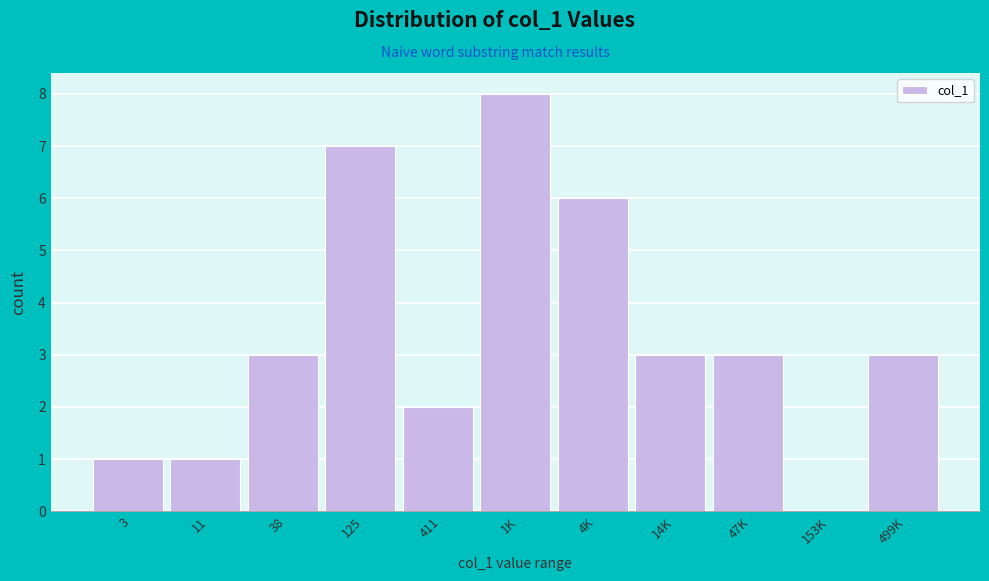

Reading left to right, list all the values displayed in this chart.

3=1	11=1	38=3	125=7	411=2	1K=8	4K=6	14K=3	47K=3	153K=0	499K=3